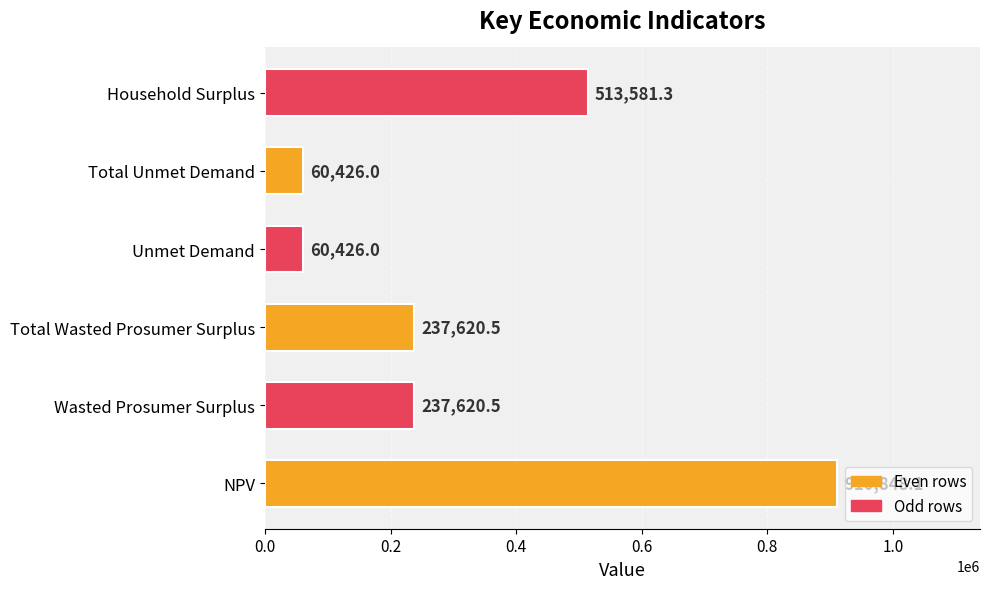

Between Total Wasted Prosumer Surplus and NPV, which is larger?

NPV